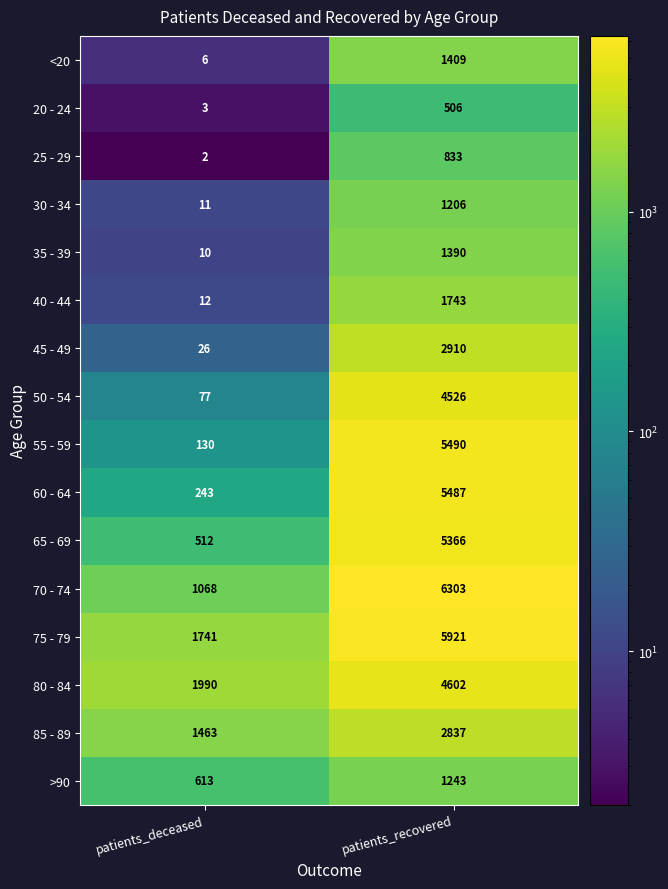

What is the maximum value shown in the chart?

6303